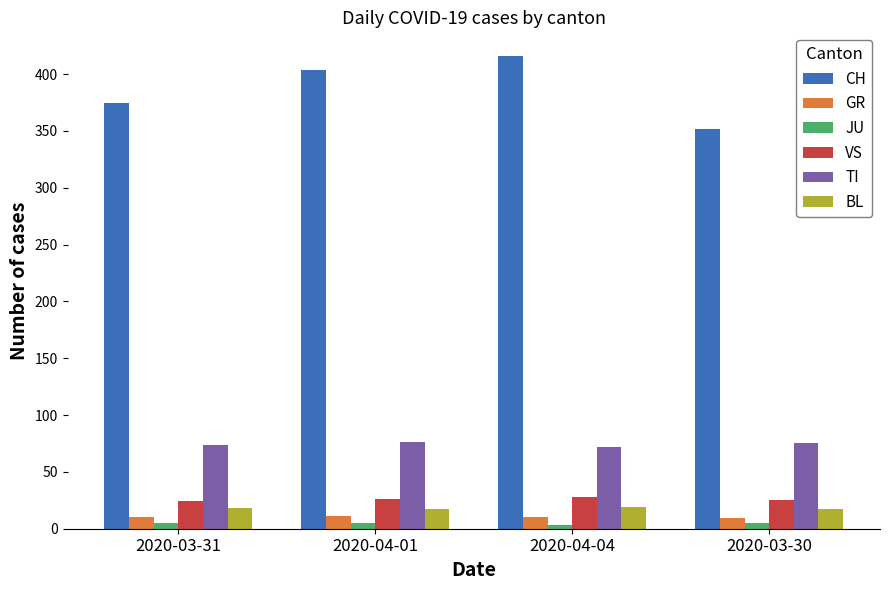

The value of TI at 2020-04-04 is 72. True or false?

True